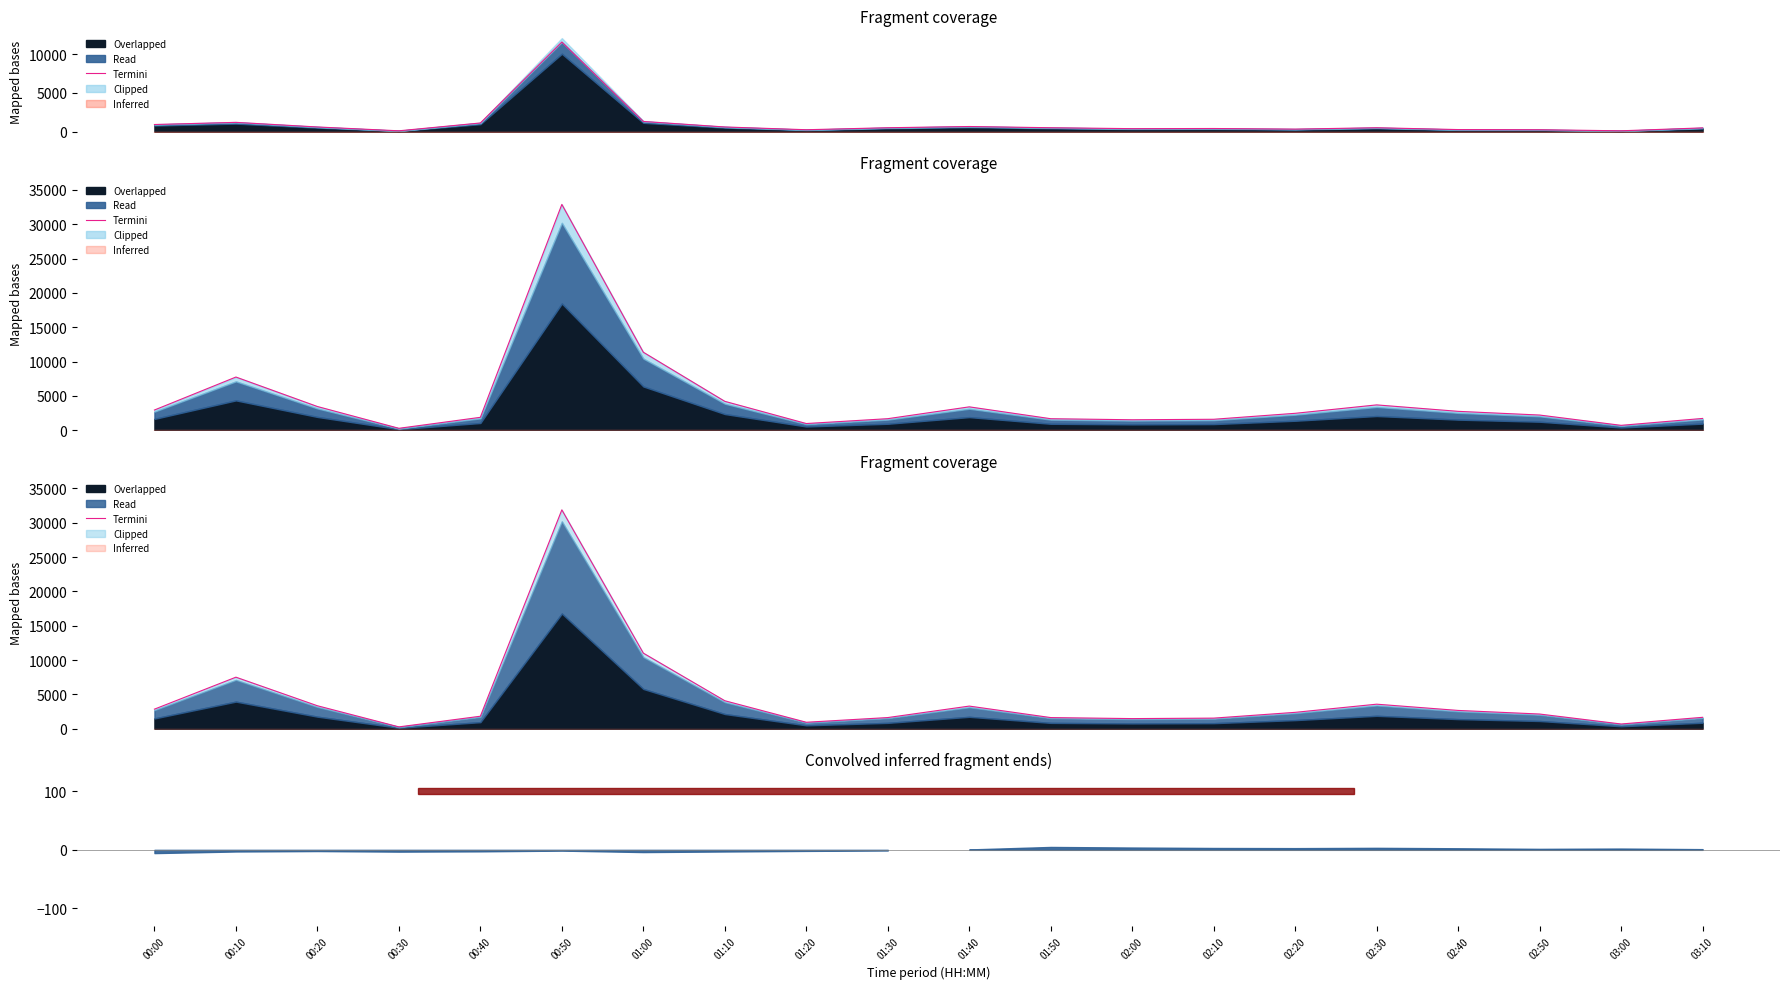

Between 02:50 and 00:50, which is larger?

00:50